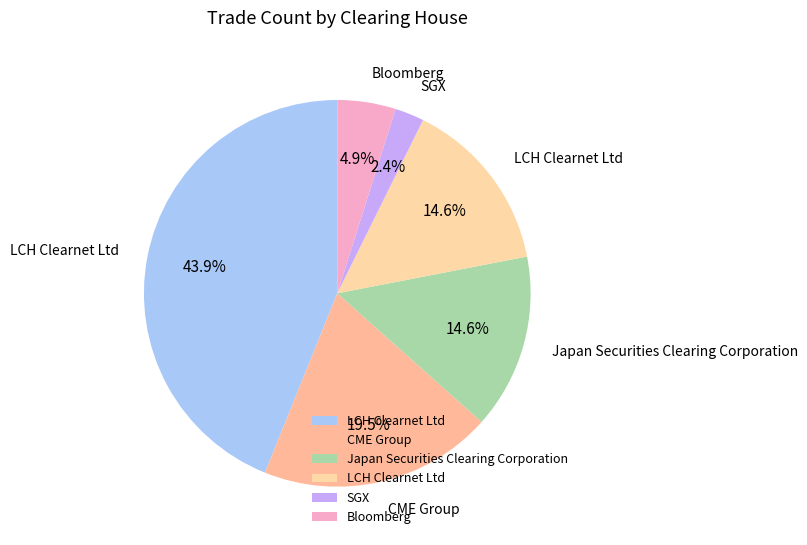

How many segments does this pie chart have?

6